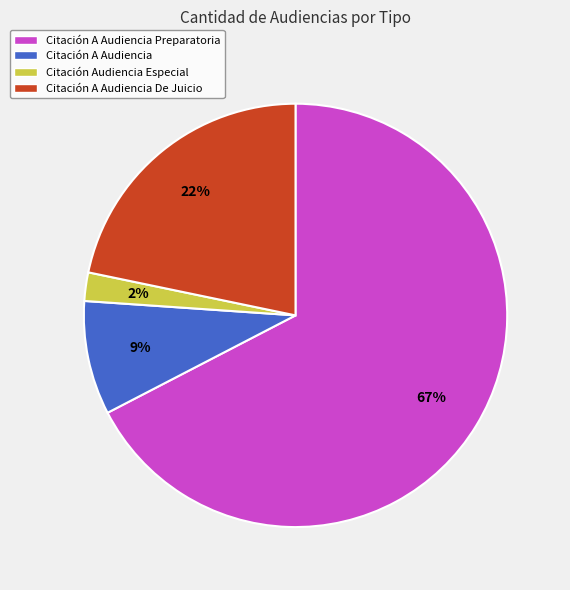

Between Citación A Audiencia and Citación A Audiencia Preparatoria, which is larger?

Citación A Audiencia Preparatoria